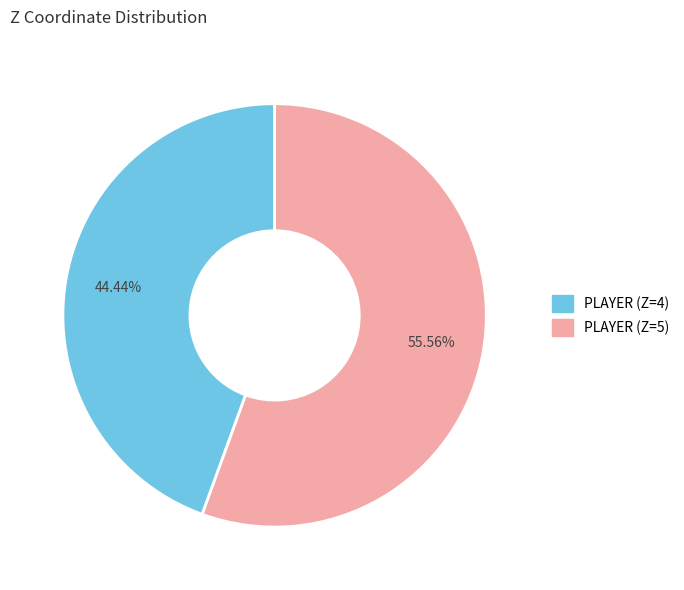

Which has a higher value, PLAYER (Z=5) or PLAYER (Z=4)?

PLAYER (Z=5)